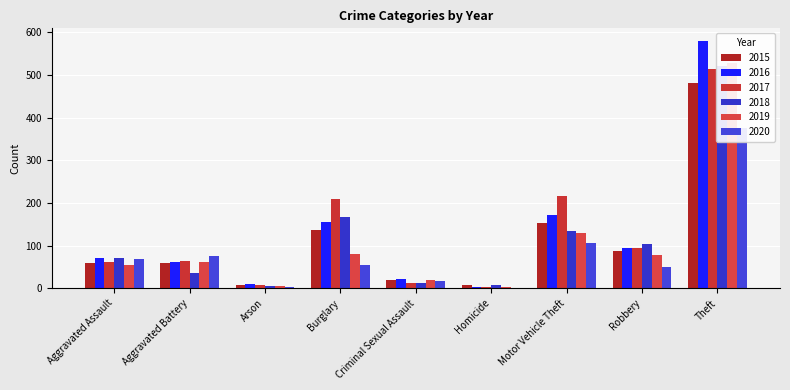

How many bars are there in each group?

6